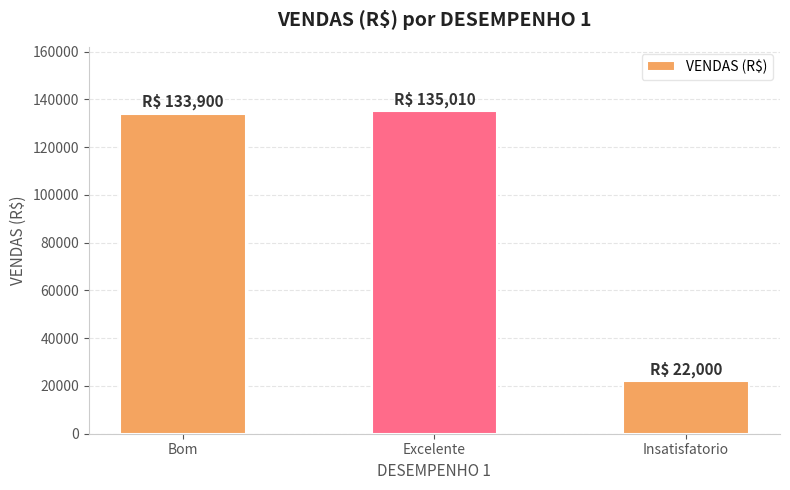

What is the average value?

96970